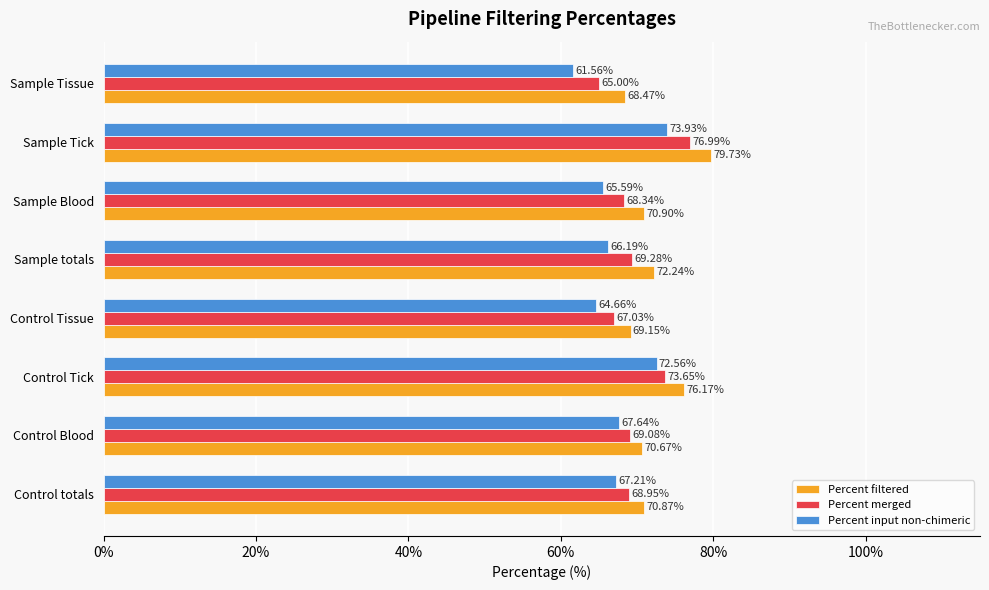

What is the minimum value shown in the chart?

61.6